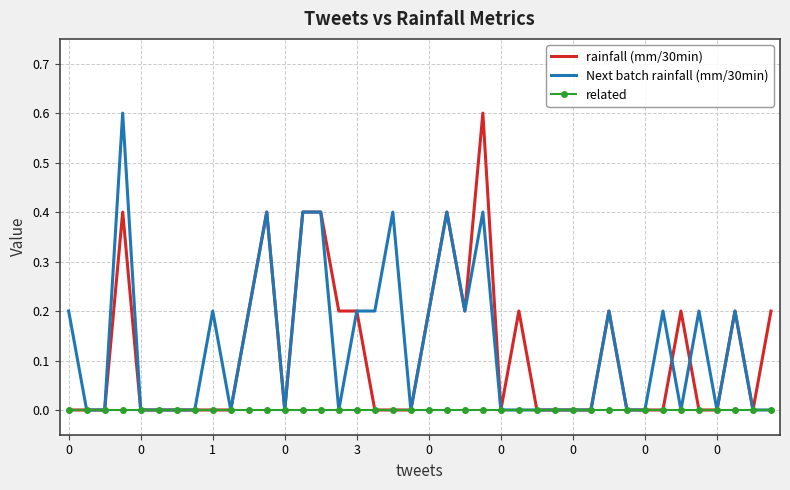

What is the greatest value displayed?

0.6